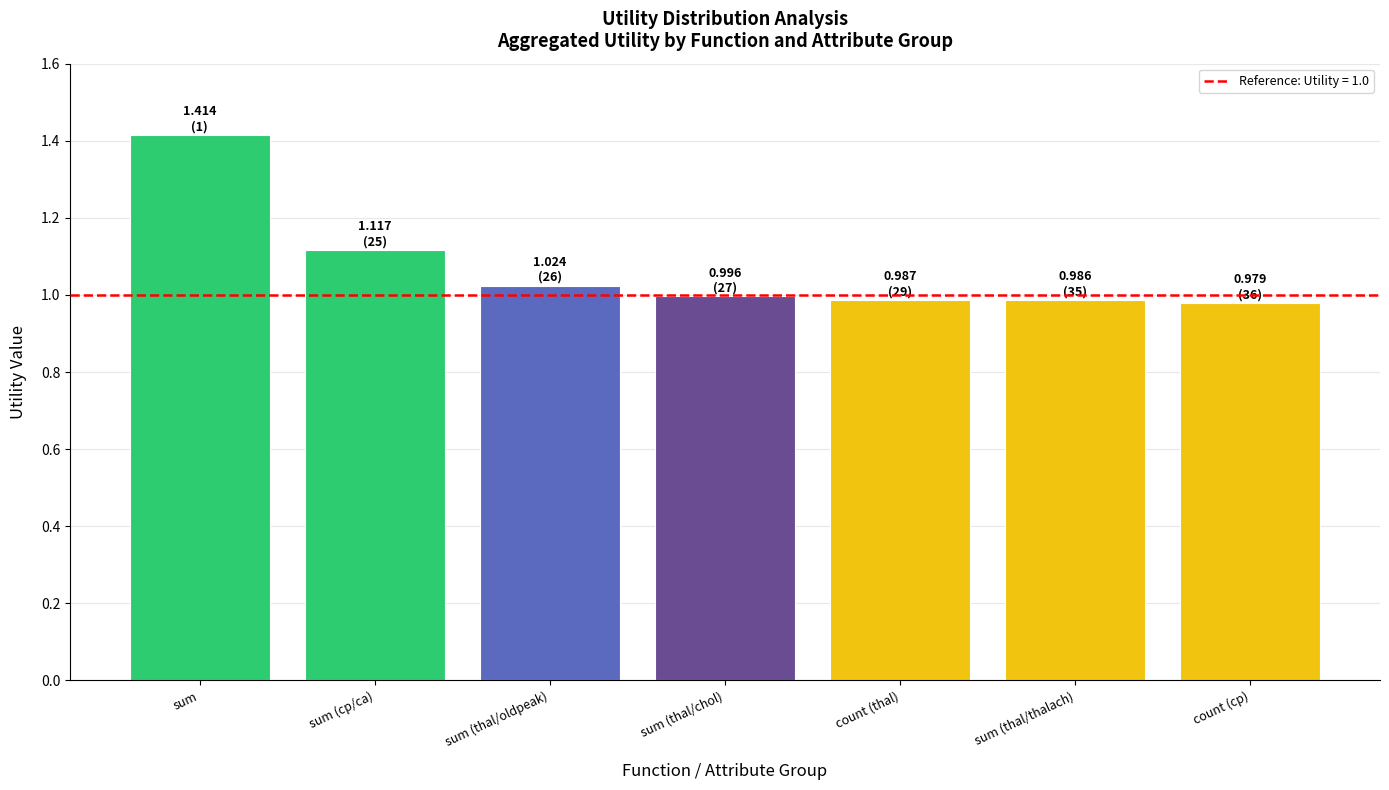

The chart shows a value of 1.6 at count (thal). True or false?

False